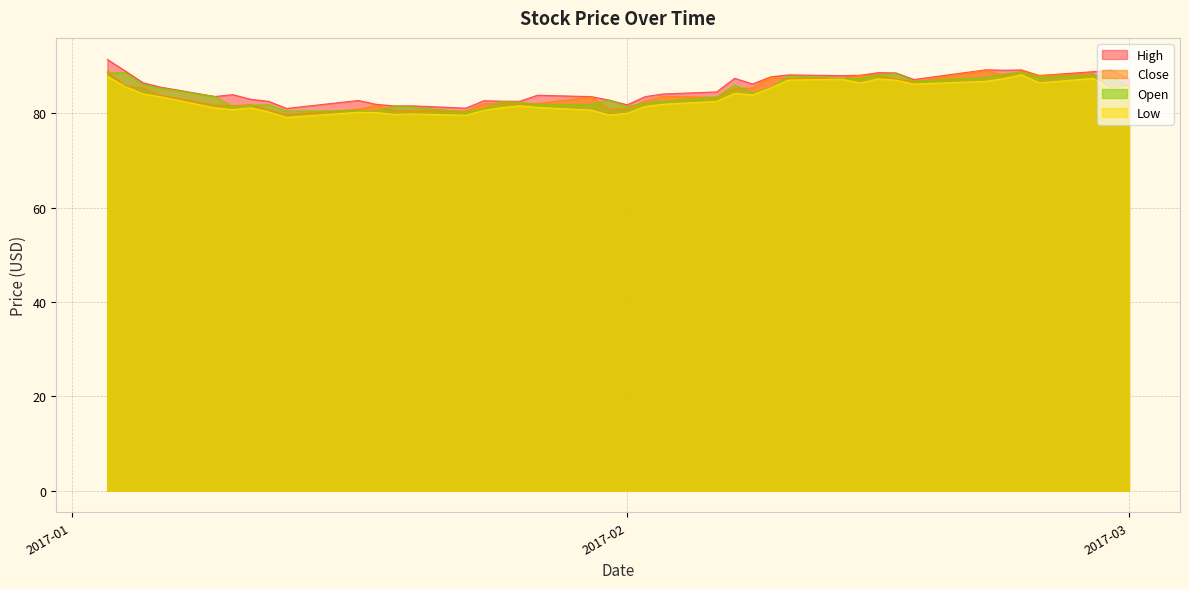

How many data points in Low are less than 83?

20